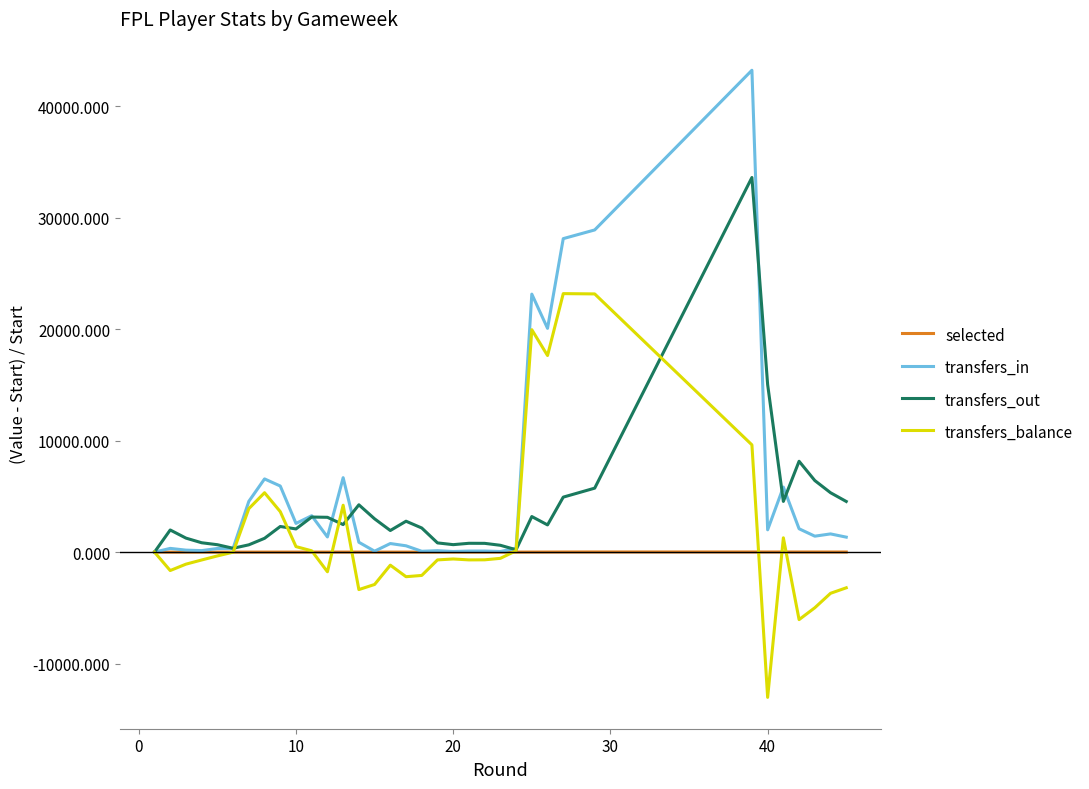

Is the value of transfers_in at 30 greater than the value of selected at 30?

Yes